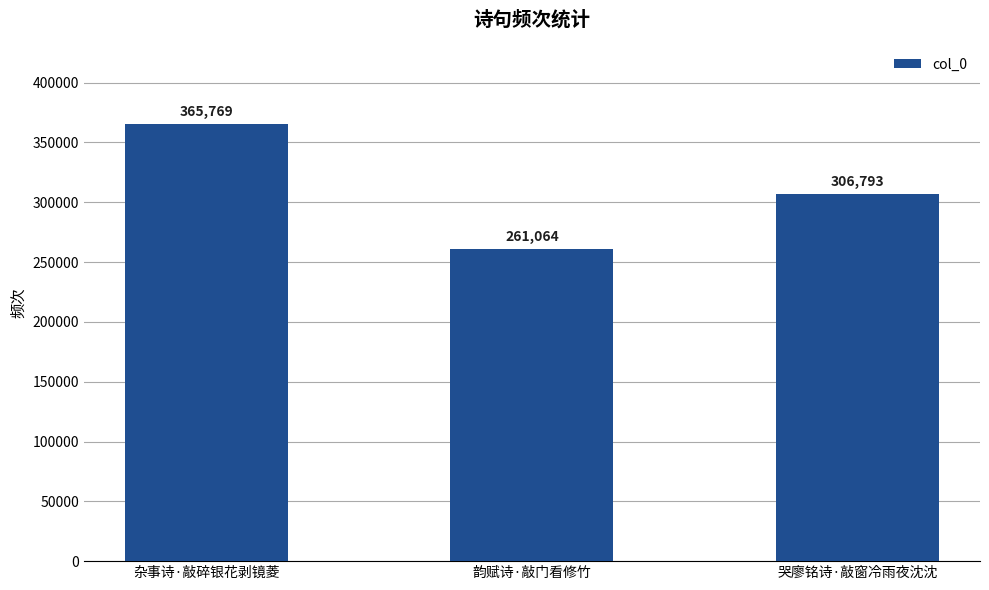

How many distinct data groups are displayed?

1